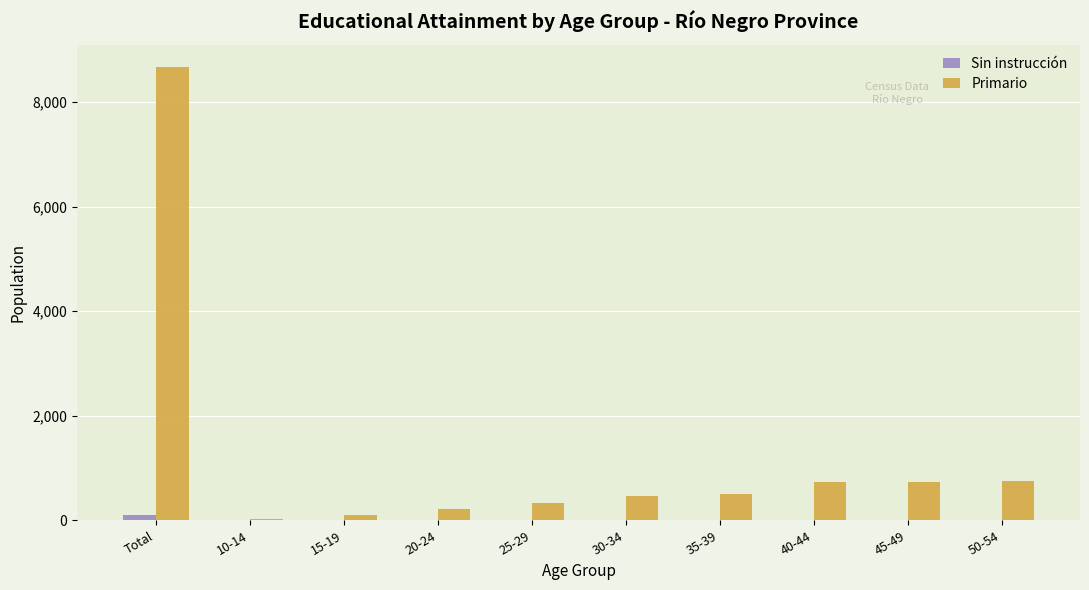

Which series has the largest total across all categories?

Primario